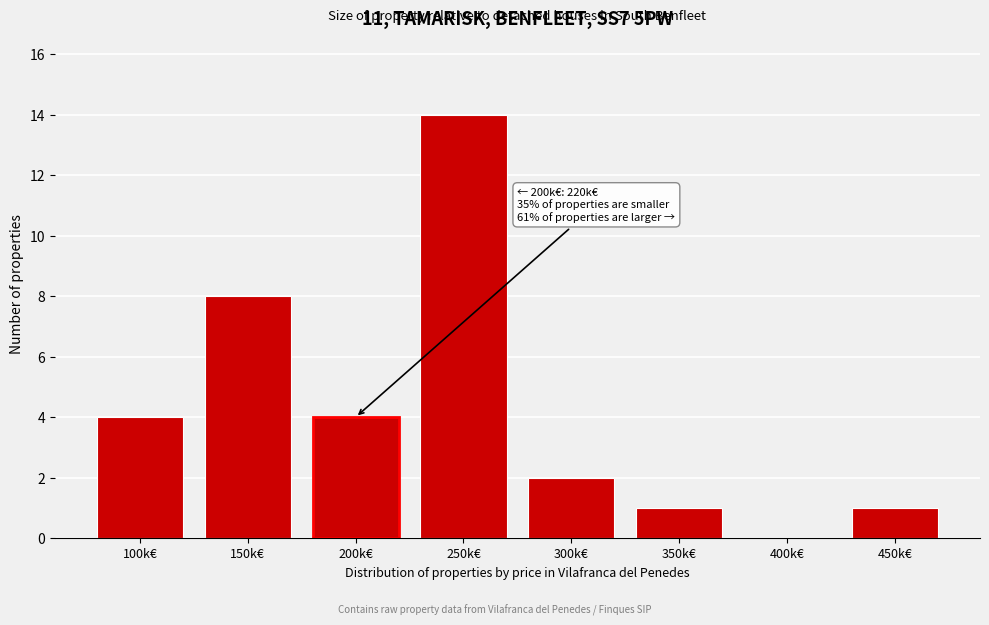

Reading left to right, list all the values displayed in this chart.

100k€=4	150k€=8	200k€=4	250k€=14	300k€=2	350k€=1	400k€=0	450k€=1